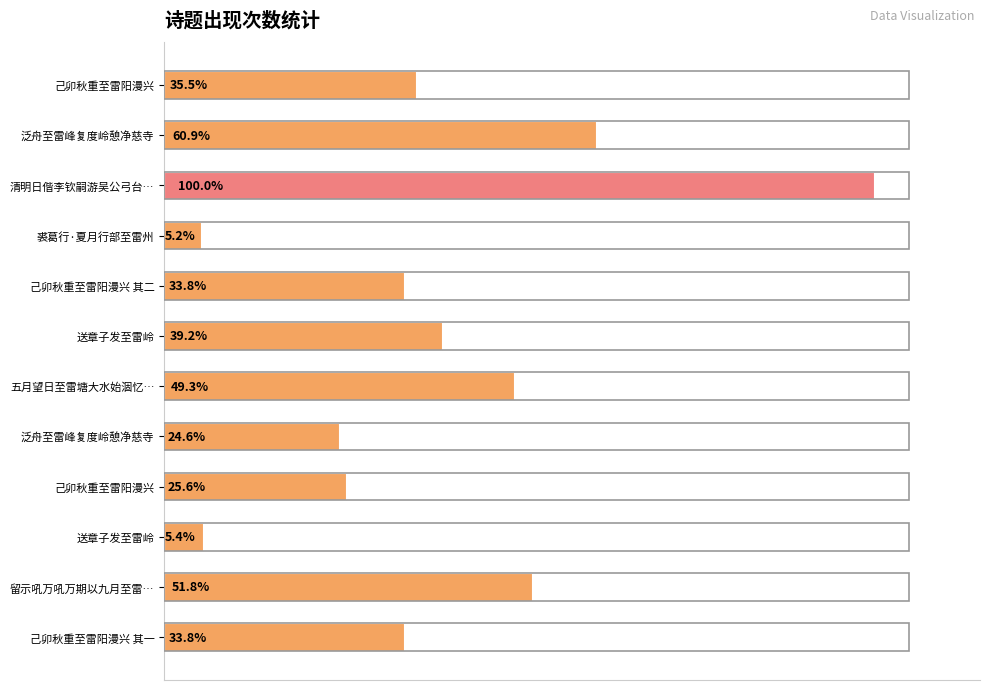

Are the bars horizontal?

Yes